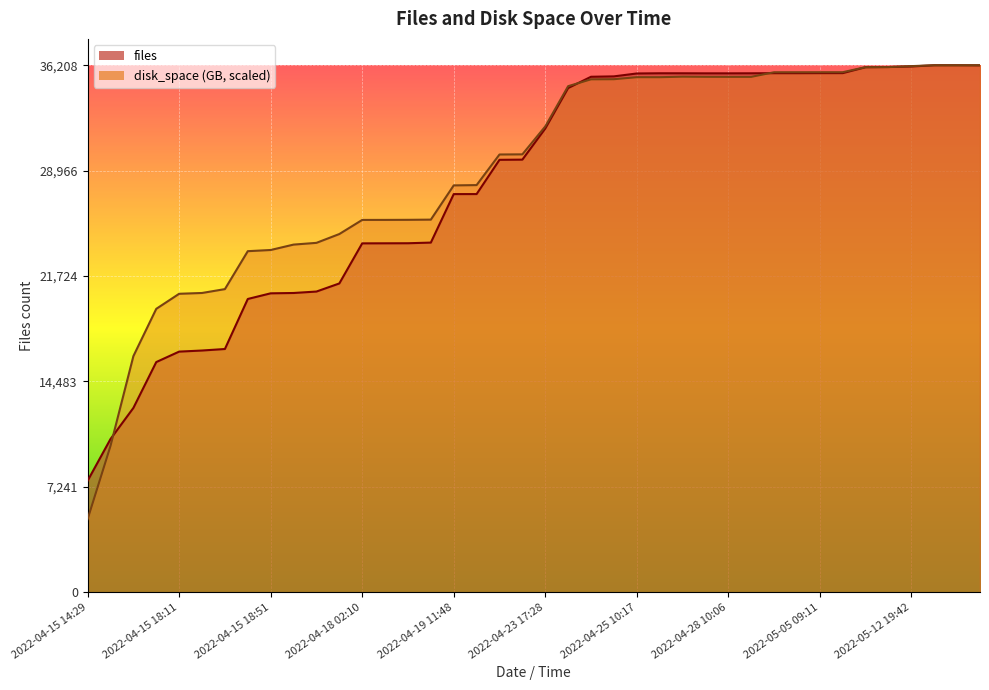

Read the files value at 2022-05-14 17:15.

36207.0